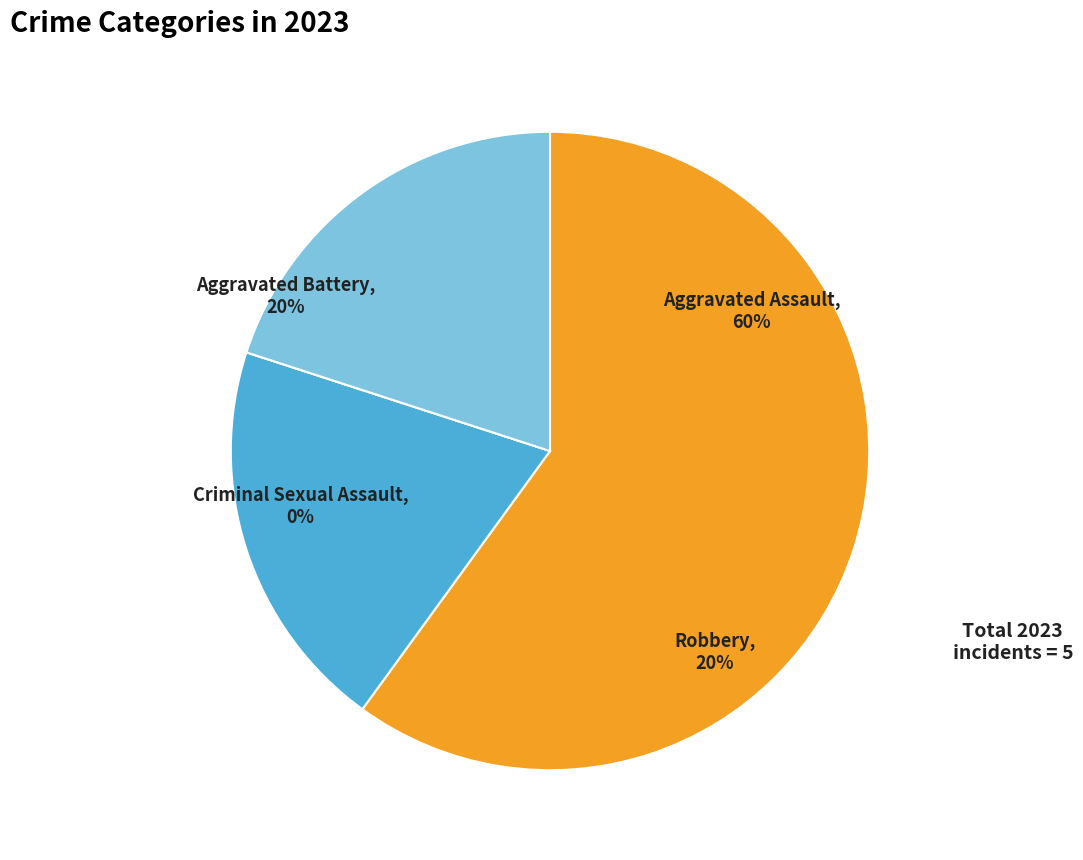

To the nearest percent, what is the difference between the Aggravated Assault and Aggravated Battery slice percentages?

40%